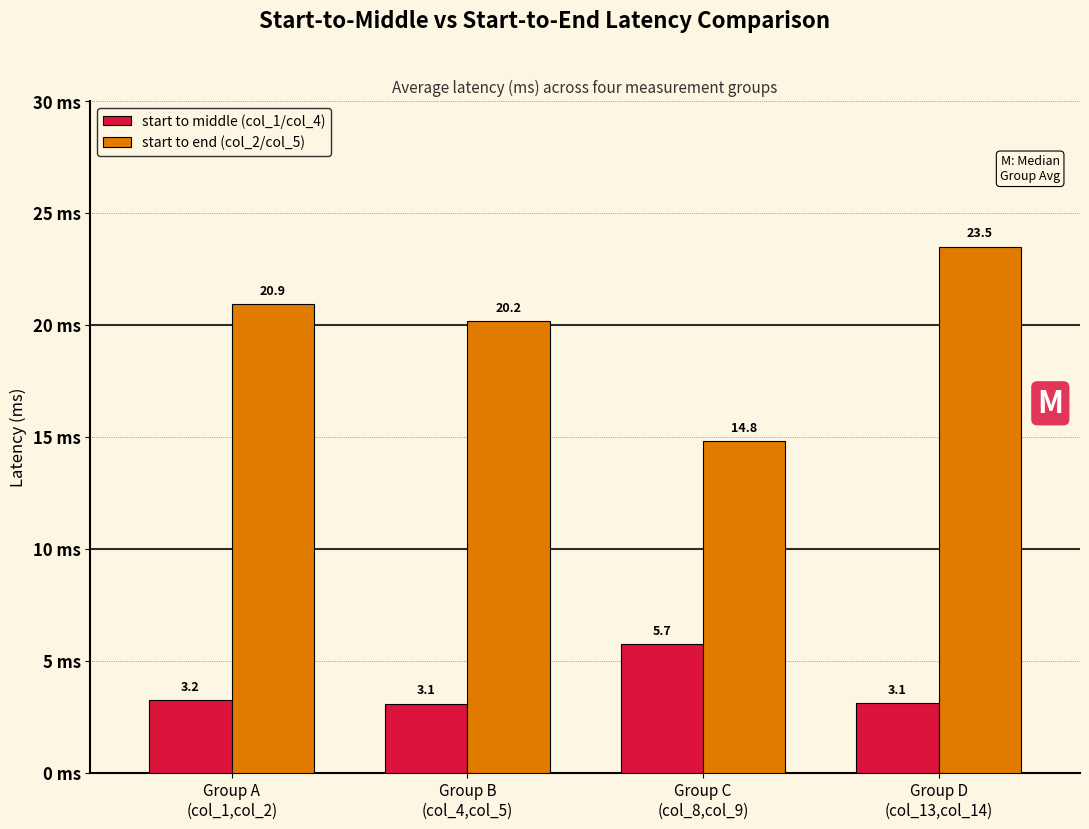

Reading left to right, transcribe all the data shown in this chart.

start to middle (col_1/col_4): Group A
(col_1,col_2)=3.2	Group B
(col_4,col_5)=3.1	Group C
(col_8,col_9)=5.7	Group D
(col_13,col_14)=3.1
start to end (col_2/col_5): Group A
(col_1,col_2)=20.9	Group B
(col_4,col_5)=20.2	Group C
(col_8,col_9)=14.8	Group D
(col_13,col_14)=23.5